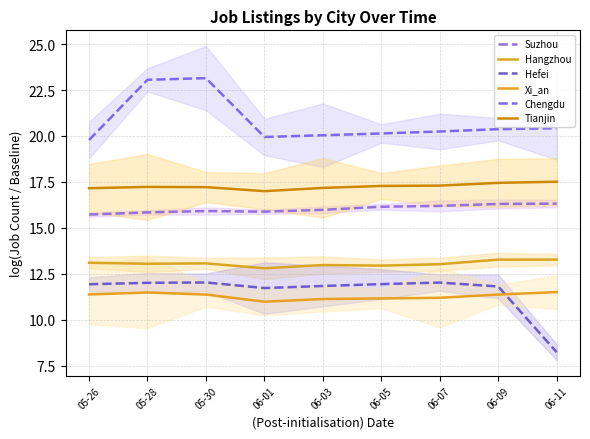

Is the value of Hangzhou at 06-09 greater than the value of Xi_an at 06-09?

Yes